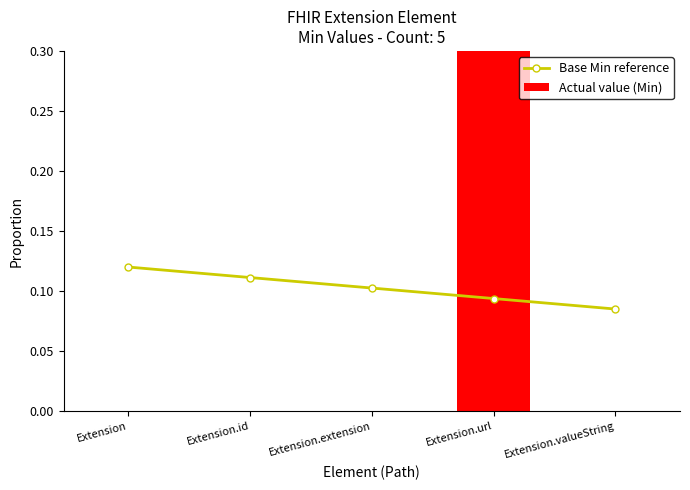

At which category is the sum across all series the highest?

Extension.url